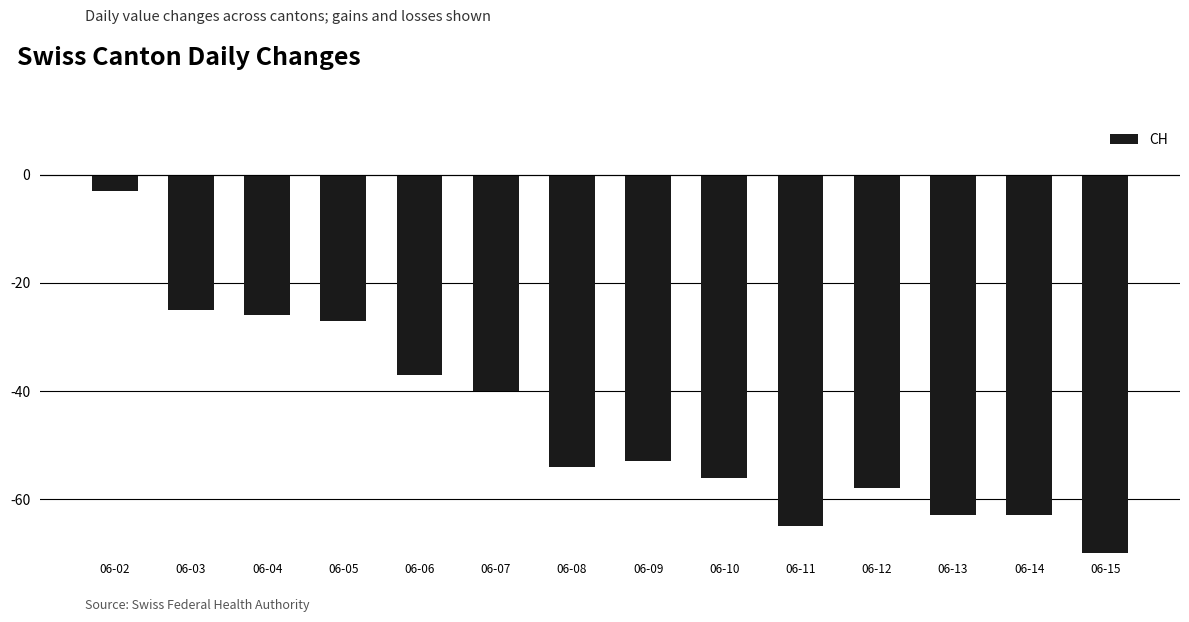

What is the value of the 12th bar from the left?

-63